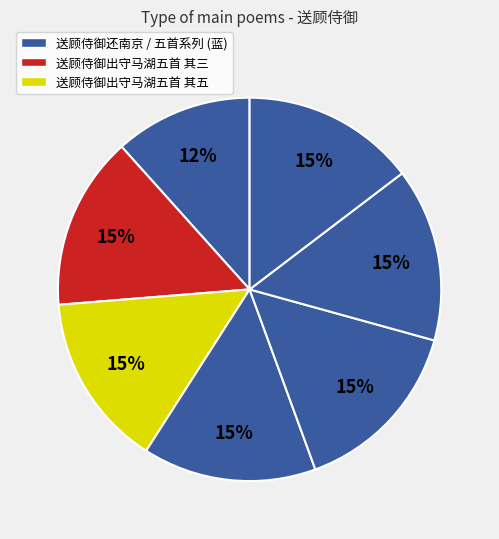

How many slices are in this pie chart?

7